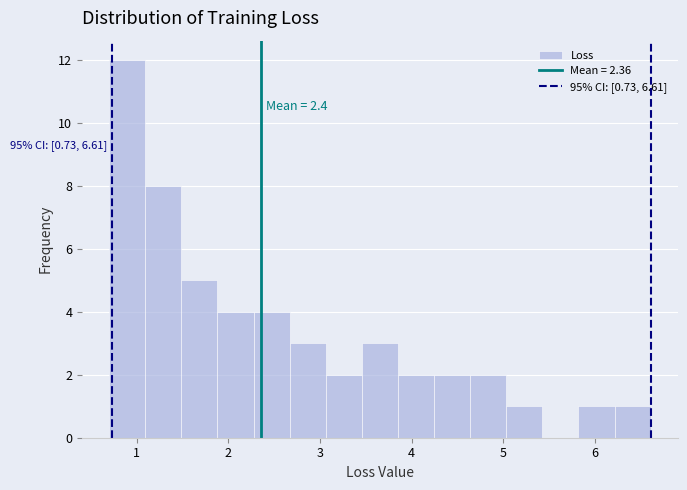

Around what value on the x-axis is the tallest bar? Give the approximate position of its centre, as read against the axis.

0.9